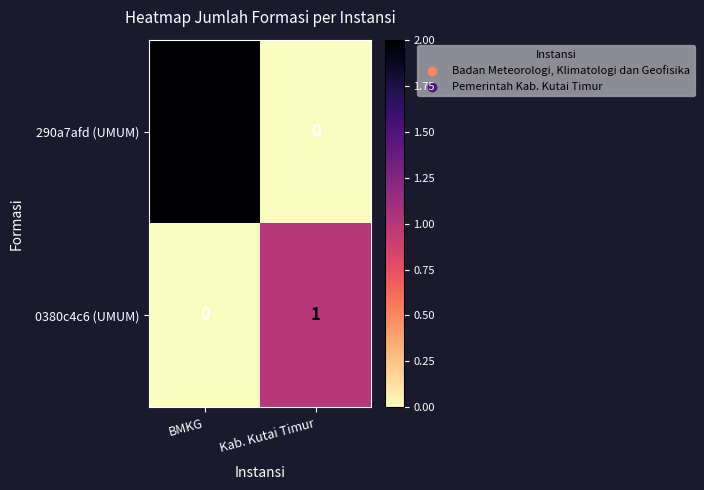

Which series has the largest total across all categories?

290a7afd (UMUM)